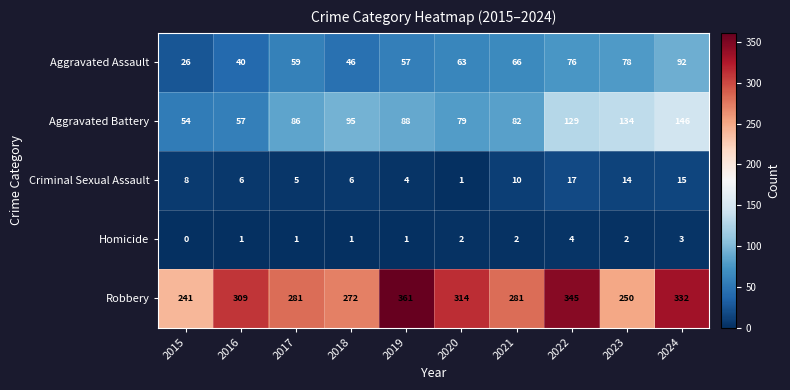

What is the difference between the maximum and minimum values in the Homicide series?

4